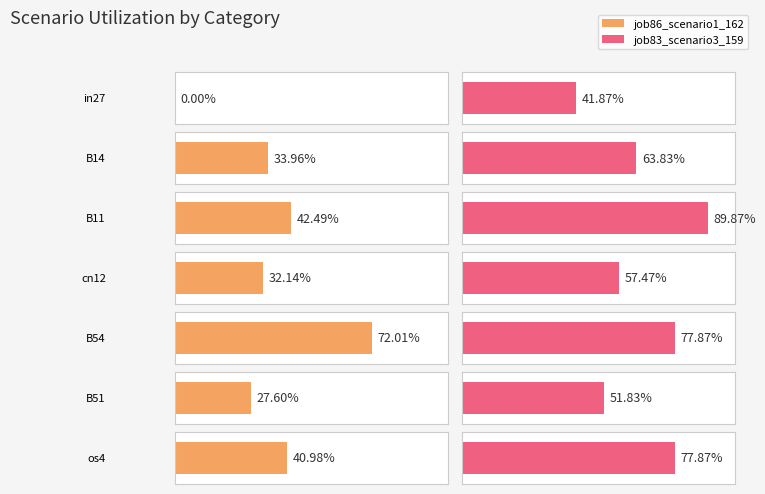

Reading left to right, extract all data points from this chart.

job86_scenario1_162: 0.0	0.3	0.4	0.3	0.7	0.3	0.4
job83_scenario3_159: 0.4	0.6	0.9	0.6	0.8	0.5	0.8